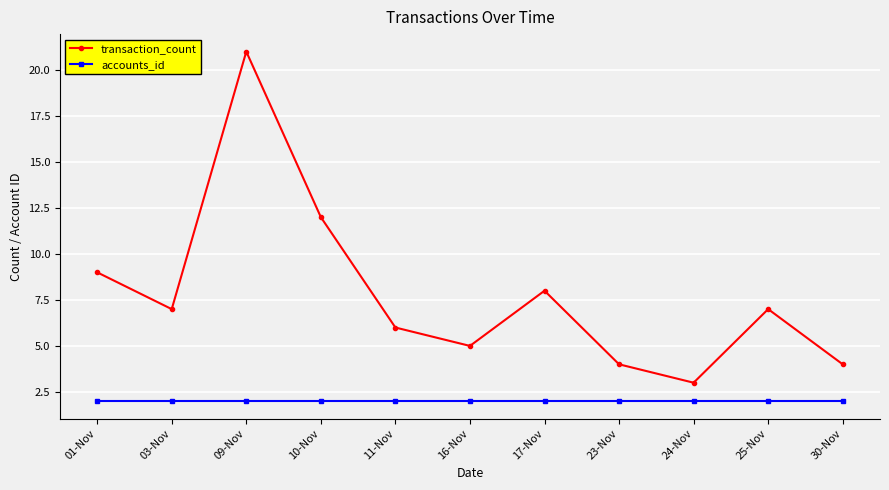

What is the total value across all series at 01-Nov?

11